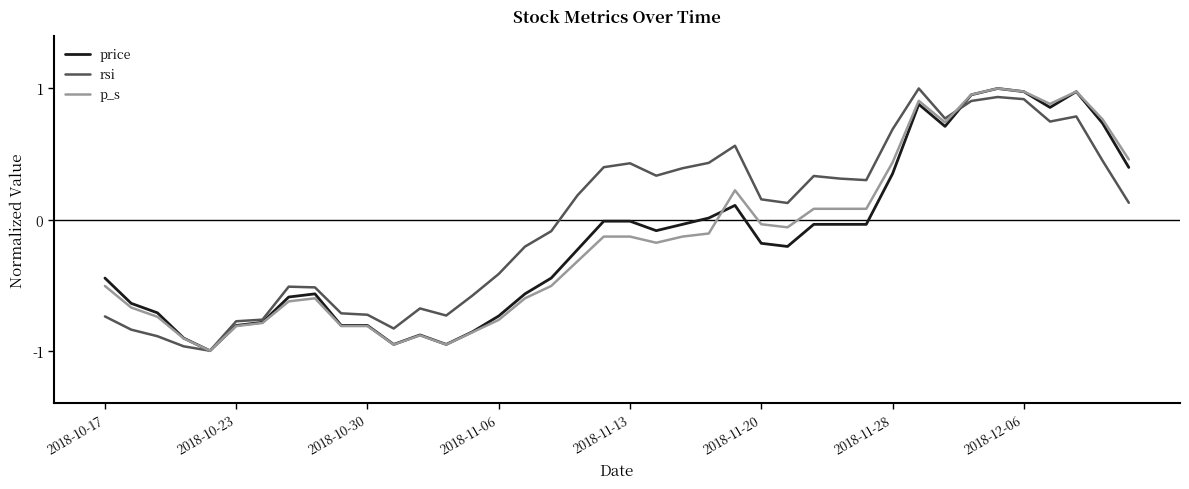

Which series has the largest total across all categories?

rsi